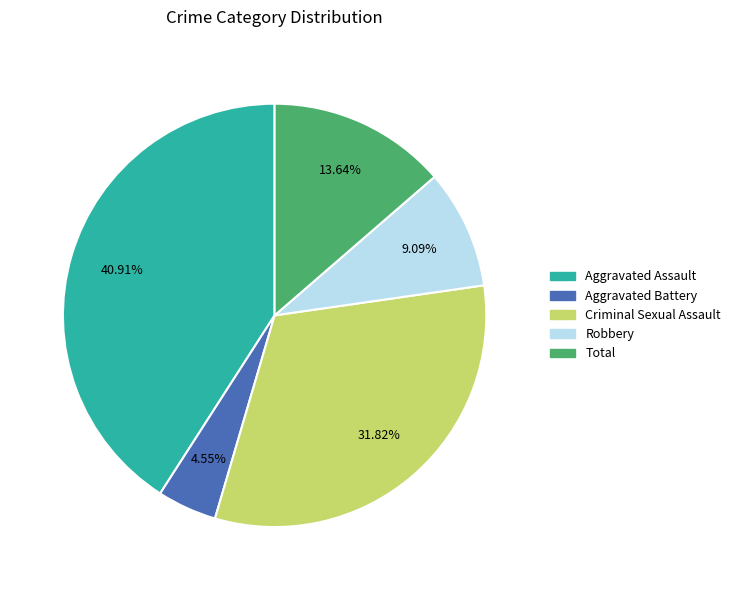

Rank the categories by value from highest to lowest.

Aggravated Assault, Criminal Sexual Assault, Total, Robbery, Aggravated Battery